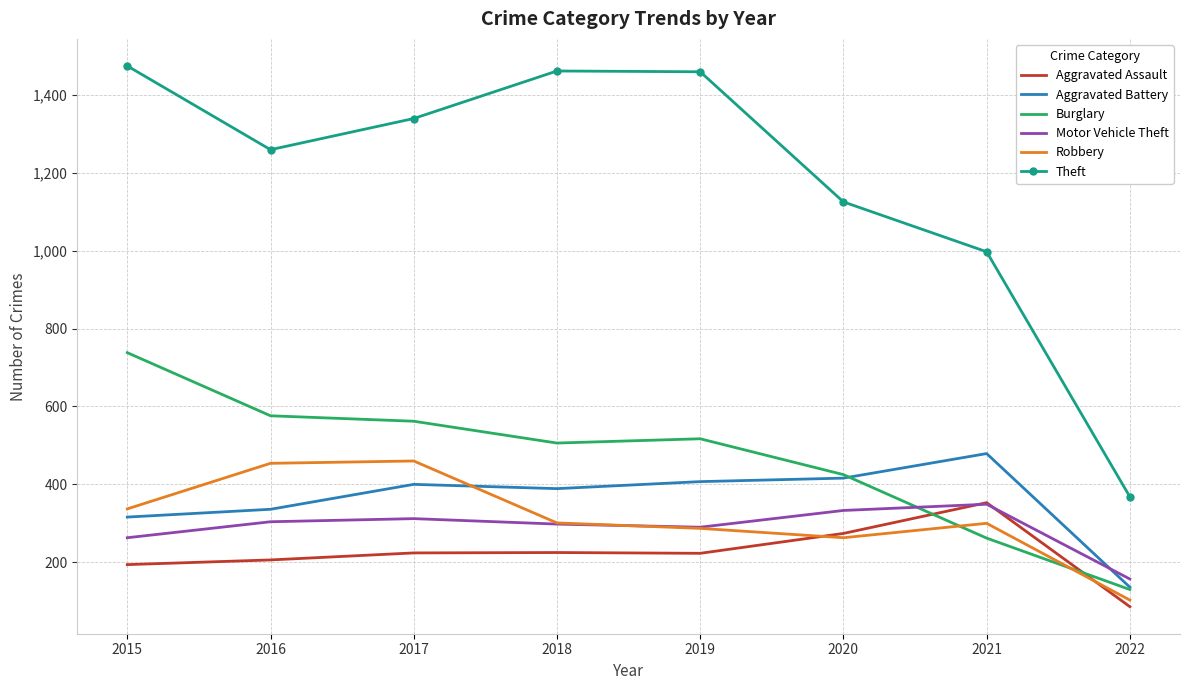

True or false: Theft and Motor Vehicle Theft intersect in this chart.

False